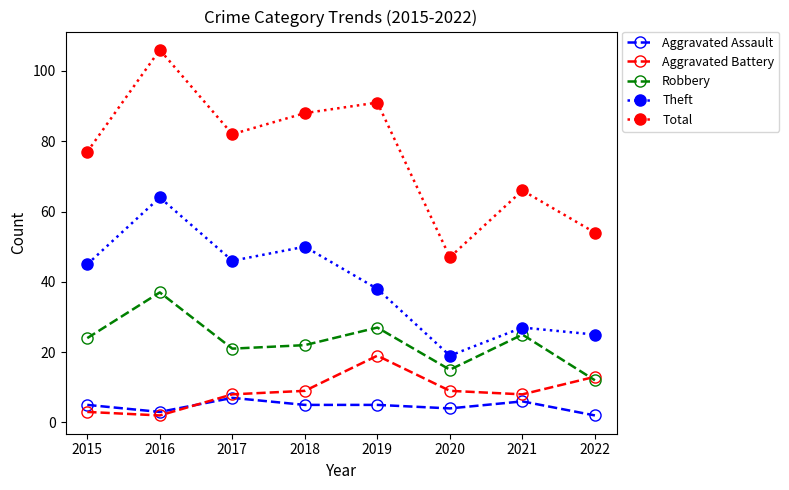

At which category does Aggravated Battery reach its first local peak?

2019